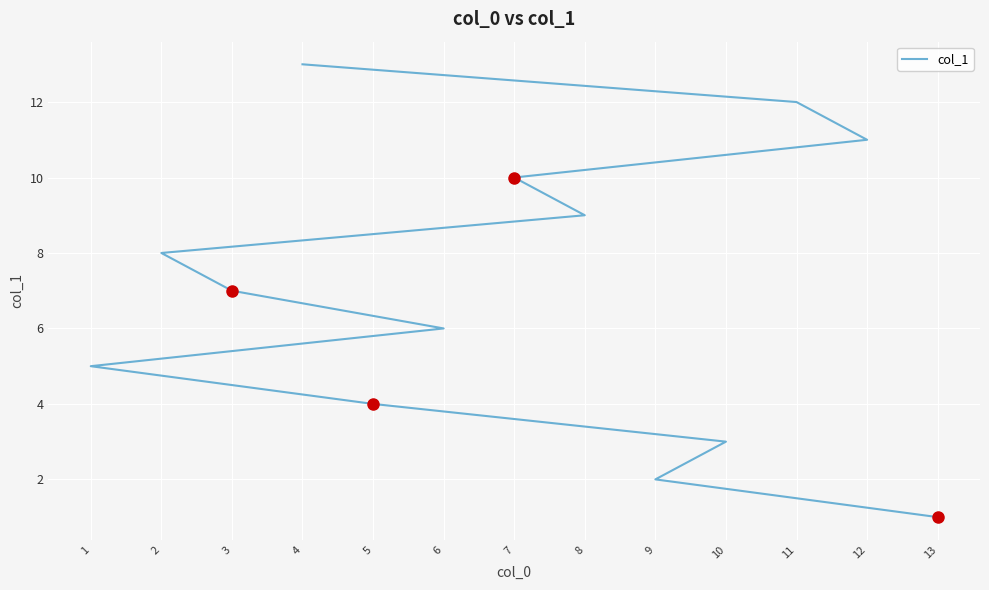

Reading left to right, what are all the values shown in this chart?

13=1	9=2	10=3	5=4	1=5	6=6	3=7	2=8	8=9	7=10	12=11	11=12	4=13